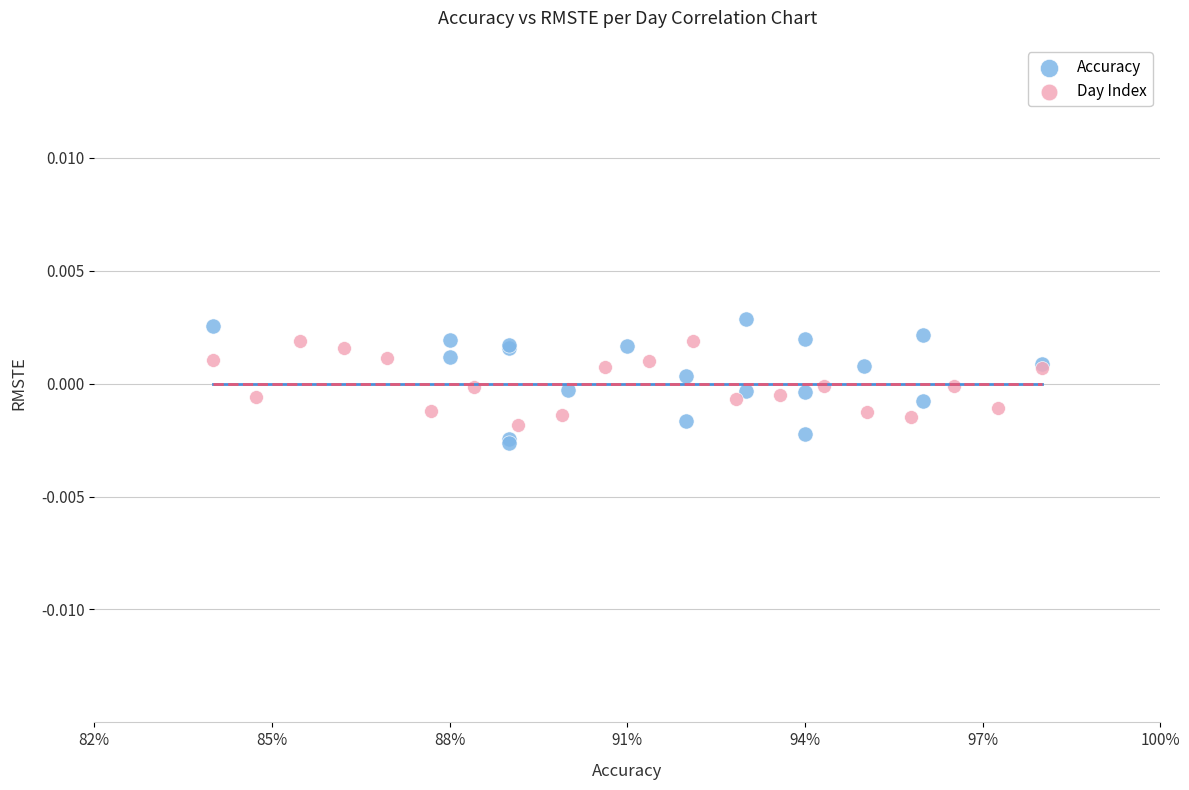

Which series has the largest Y range (max minus min)?

Accuracy